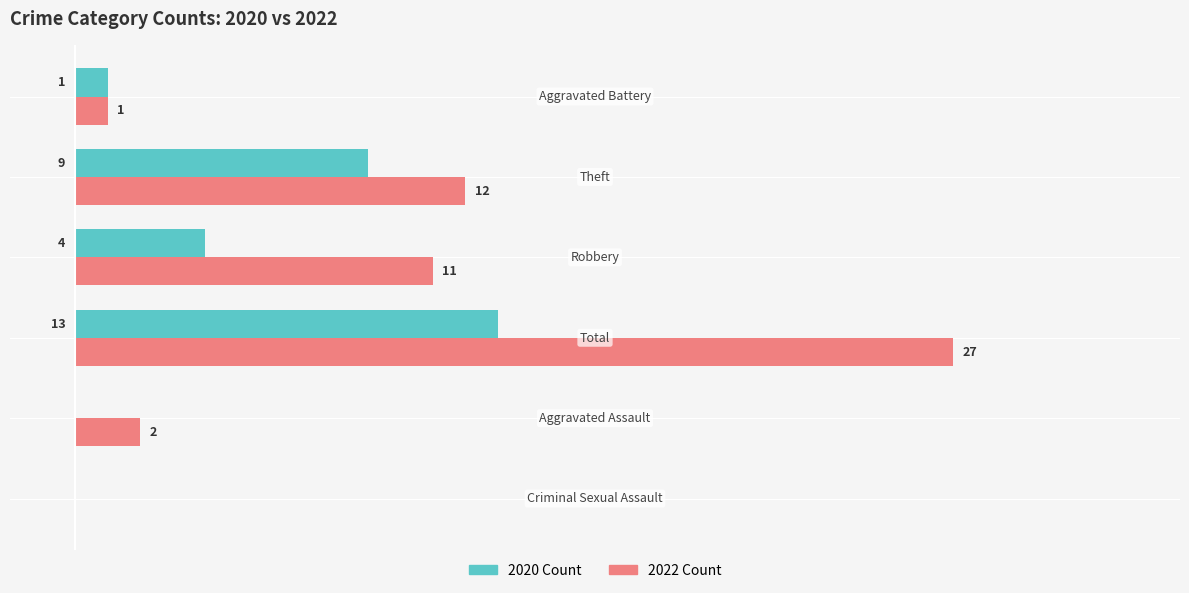

True or false: Left (2020) has a value of 5 at Total.

False